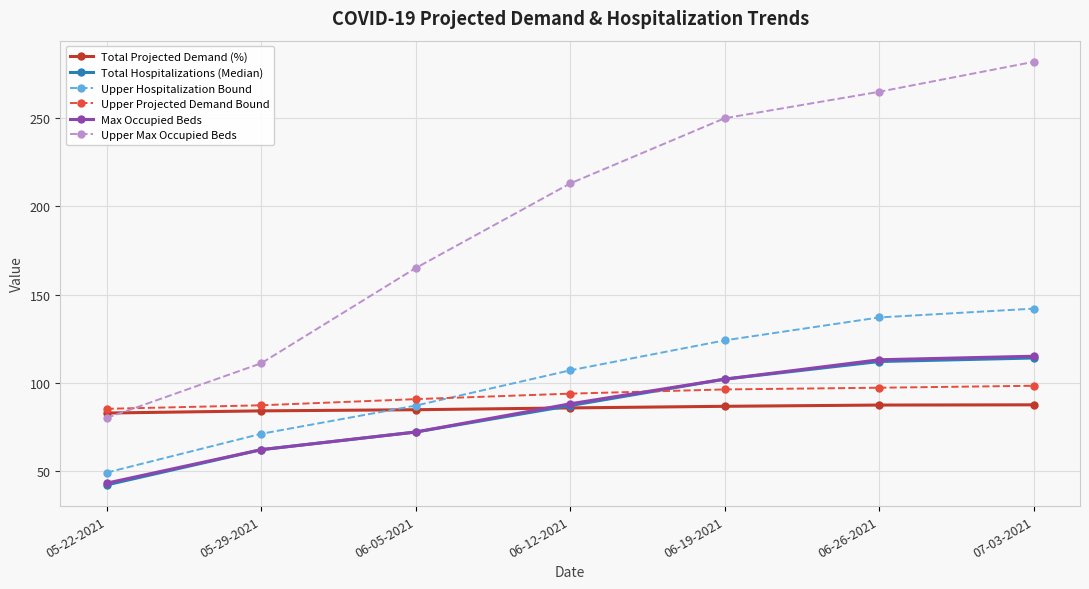

List the labels in order of Upper Max Occupied Beds value, smallest first.

05-22-2021, 05-29-2021, 06-05-2021, 06-12-2021, 06-19-2021, 06-26-2021, 07-03-2021